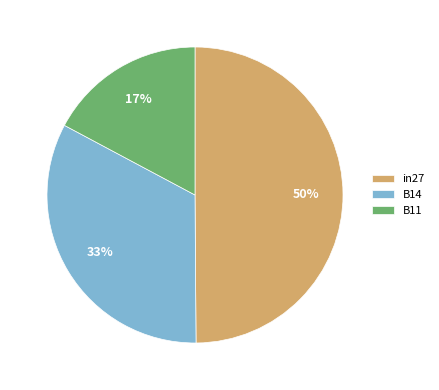

The B14 slice represents 28% of the pie. True or false?

False